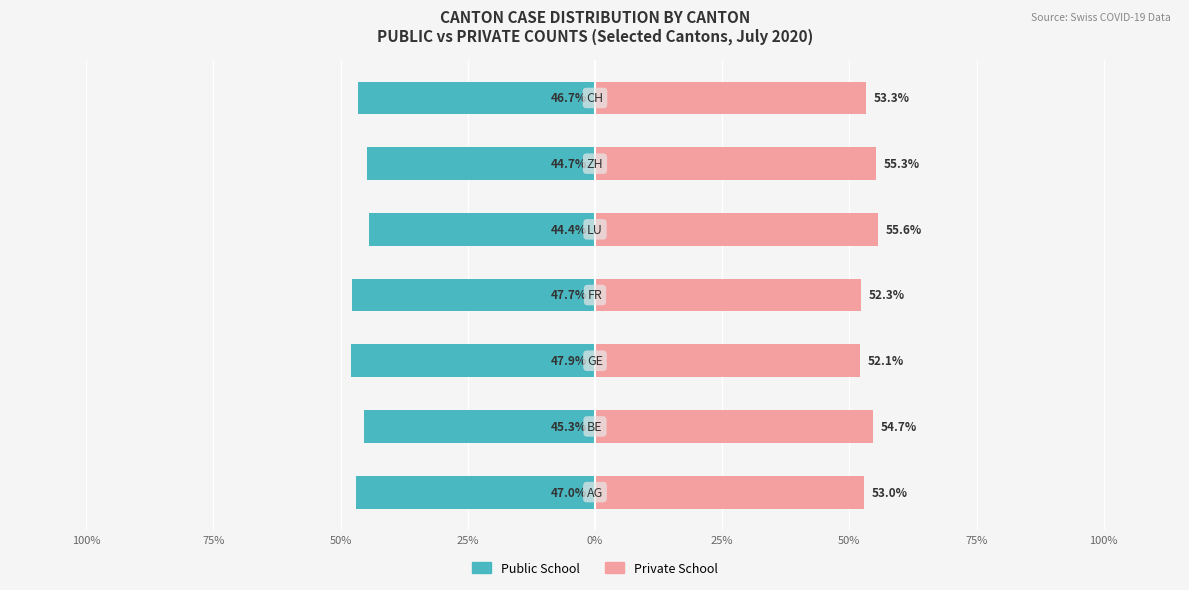

What is the difference between the maximum and minimum values in the Private School series?

3.5